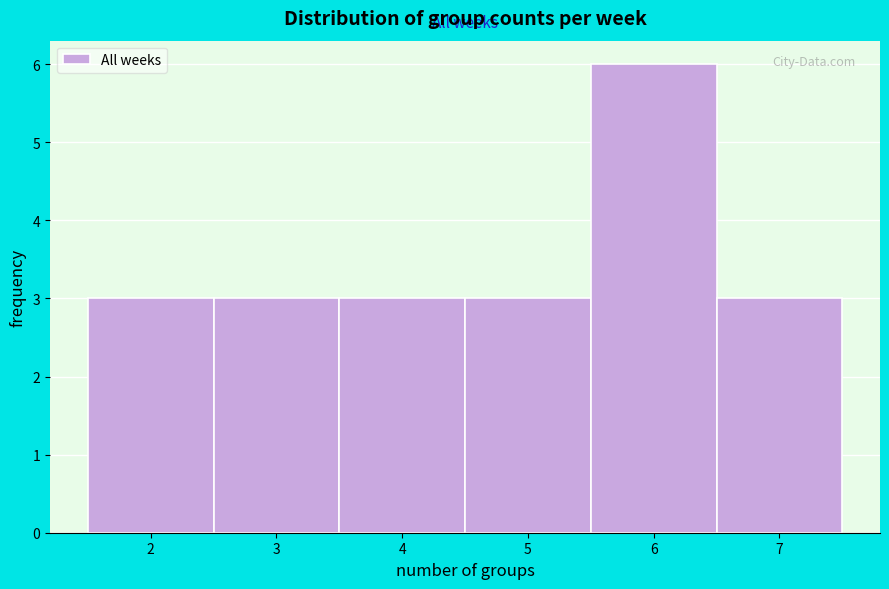

Which range on the x-axis has the tallest bar?

5.5 to 6.5